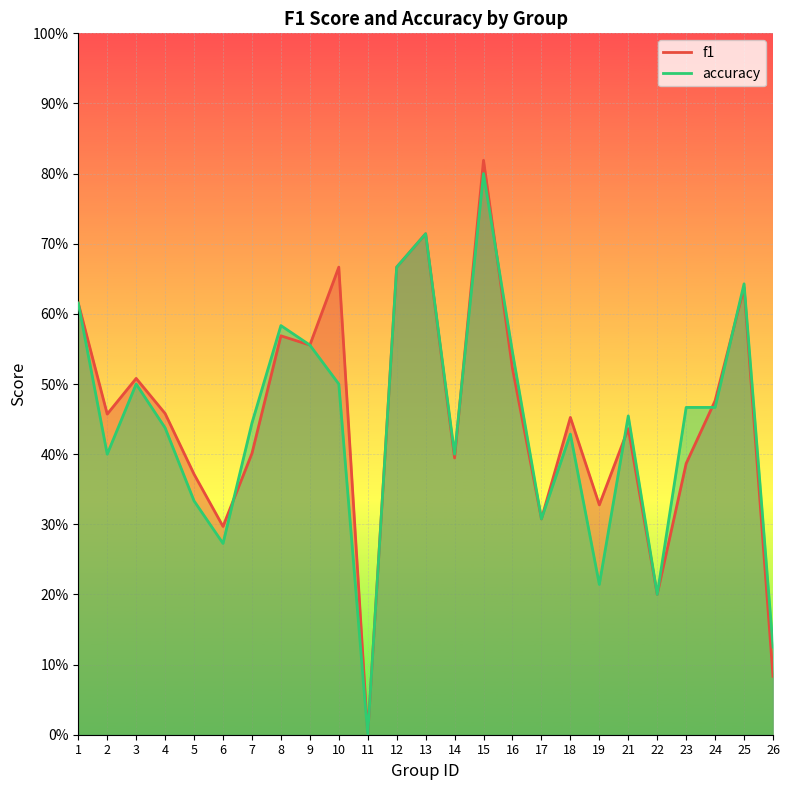

What is the highest value of the accuracy series?

0.8